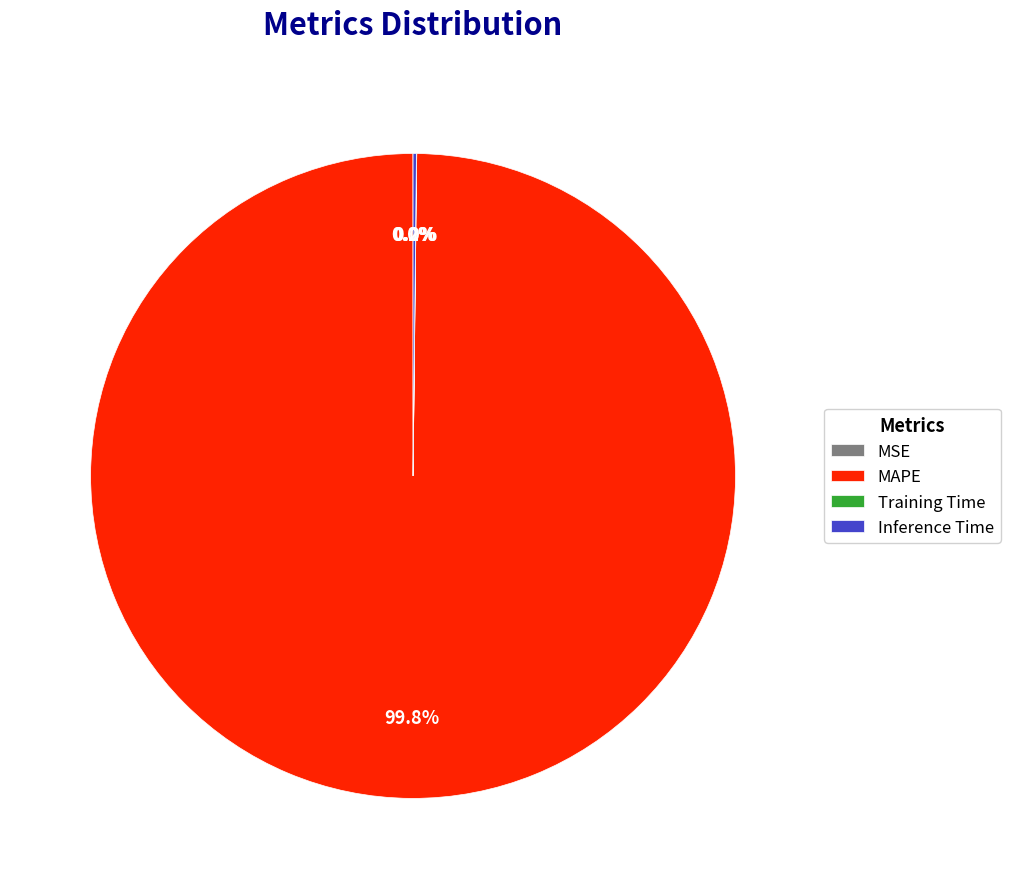

Which slice represents more than half of the pie?

MAPE